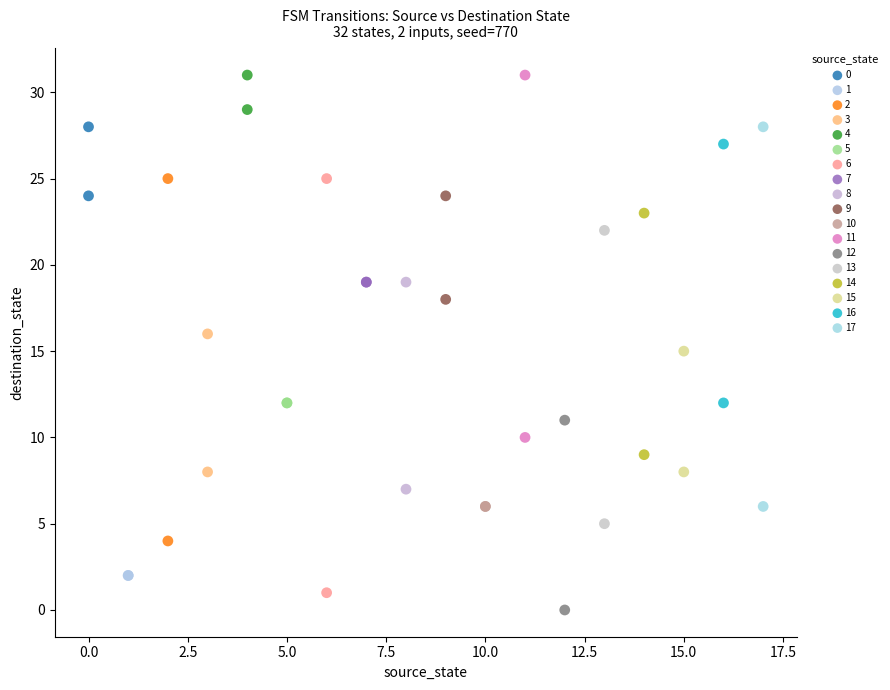

What are all the series names shown in the legend?

0, 1, 2, 3, 4, 5, 6, 7, 8, 9, 10, 11, 12, 13, 14, 15, 16, 17